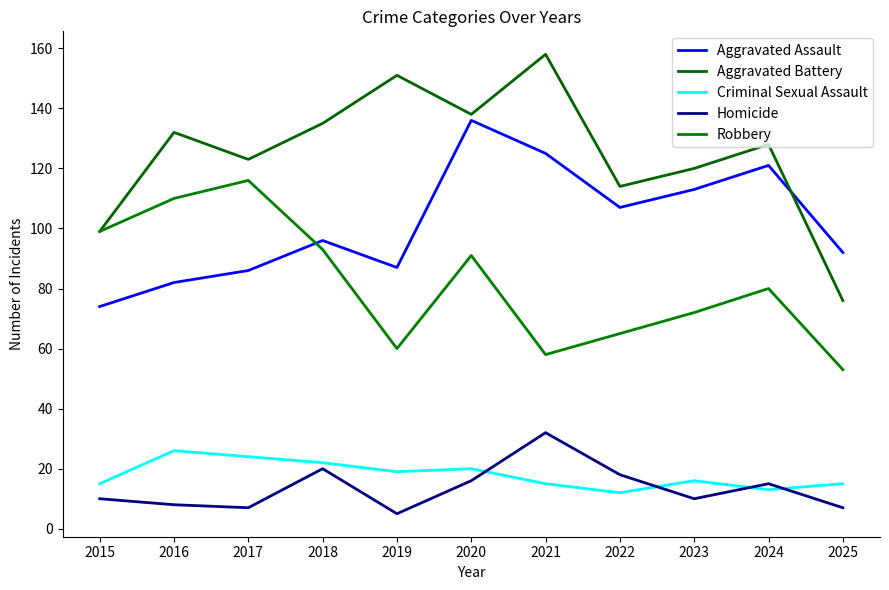

How many series are shown in this chart?

5